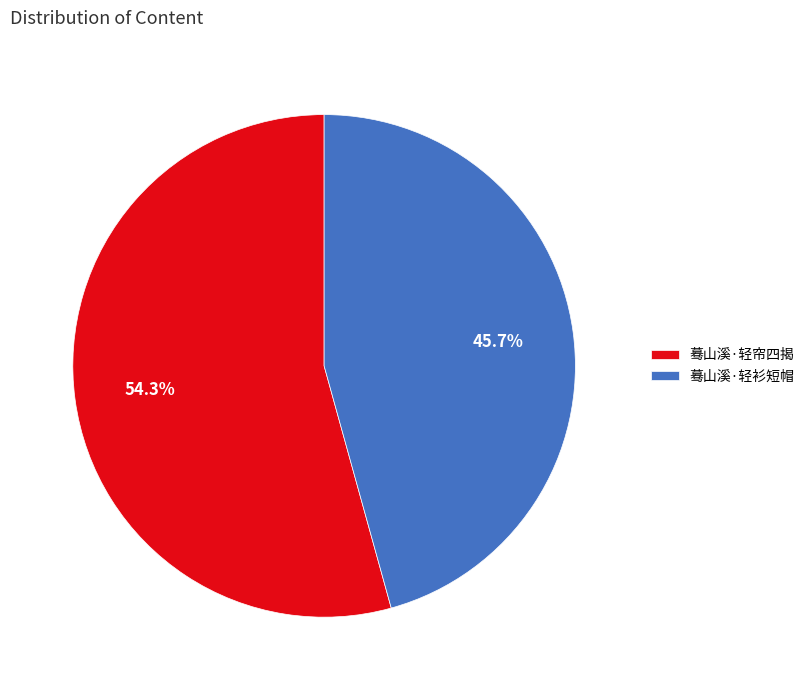

Which category has the smallest portion of the pie?

蓦山溪·轻衫短帽